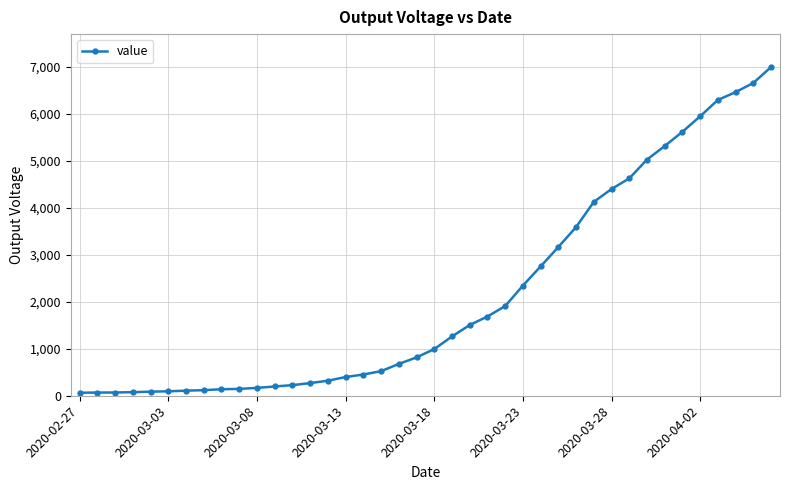

What is the value of the 35th point from the left?

5617